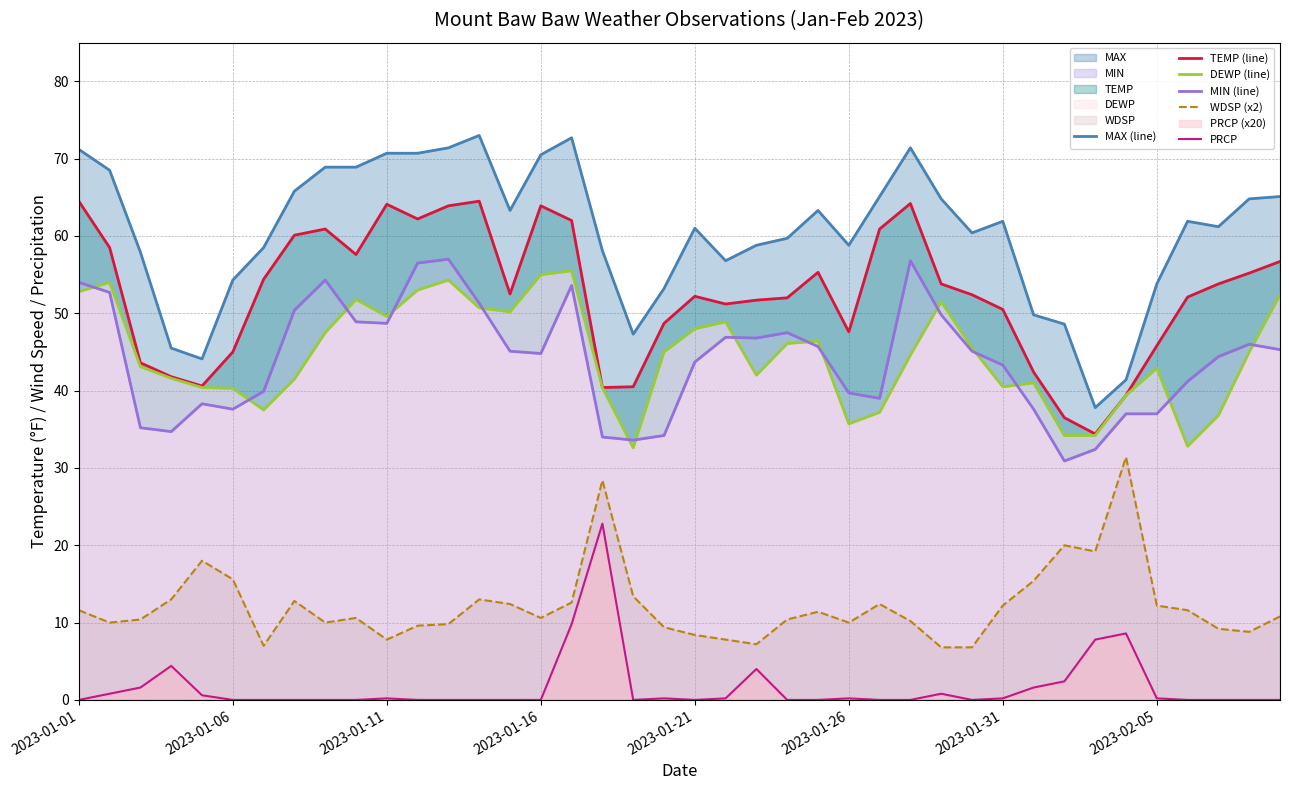

True or false: MAX (line) and WDSP (x2) intersect in this chart.

False